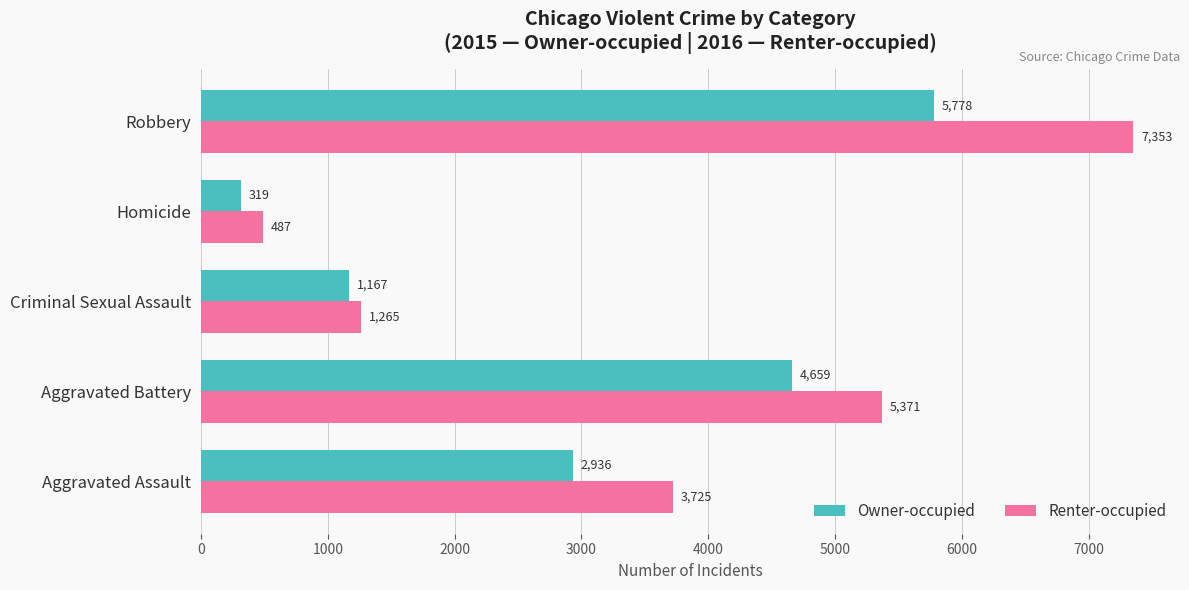

List the labels in order of Renter-occupied value, smallest first.

Homicide, Criminal Sexual Assault, Aggravated Assault, Aggravated Battery, Robbery